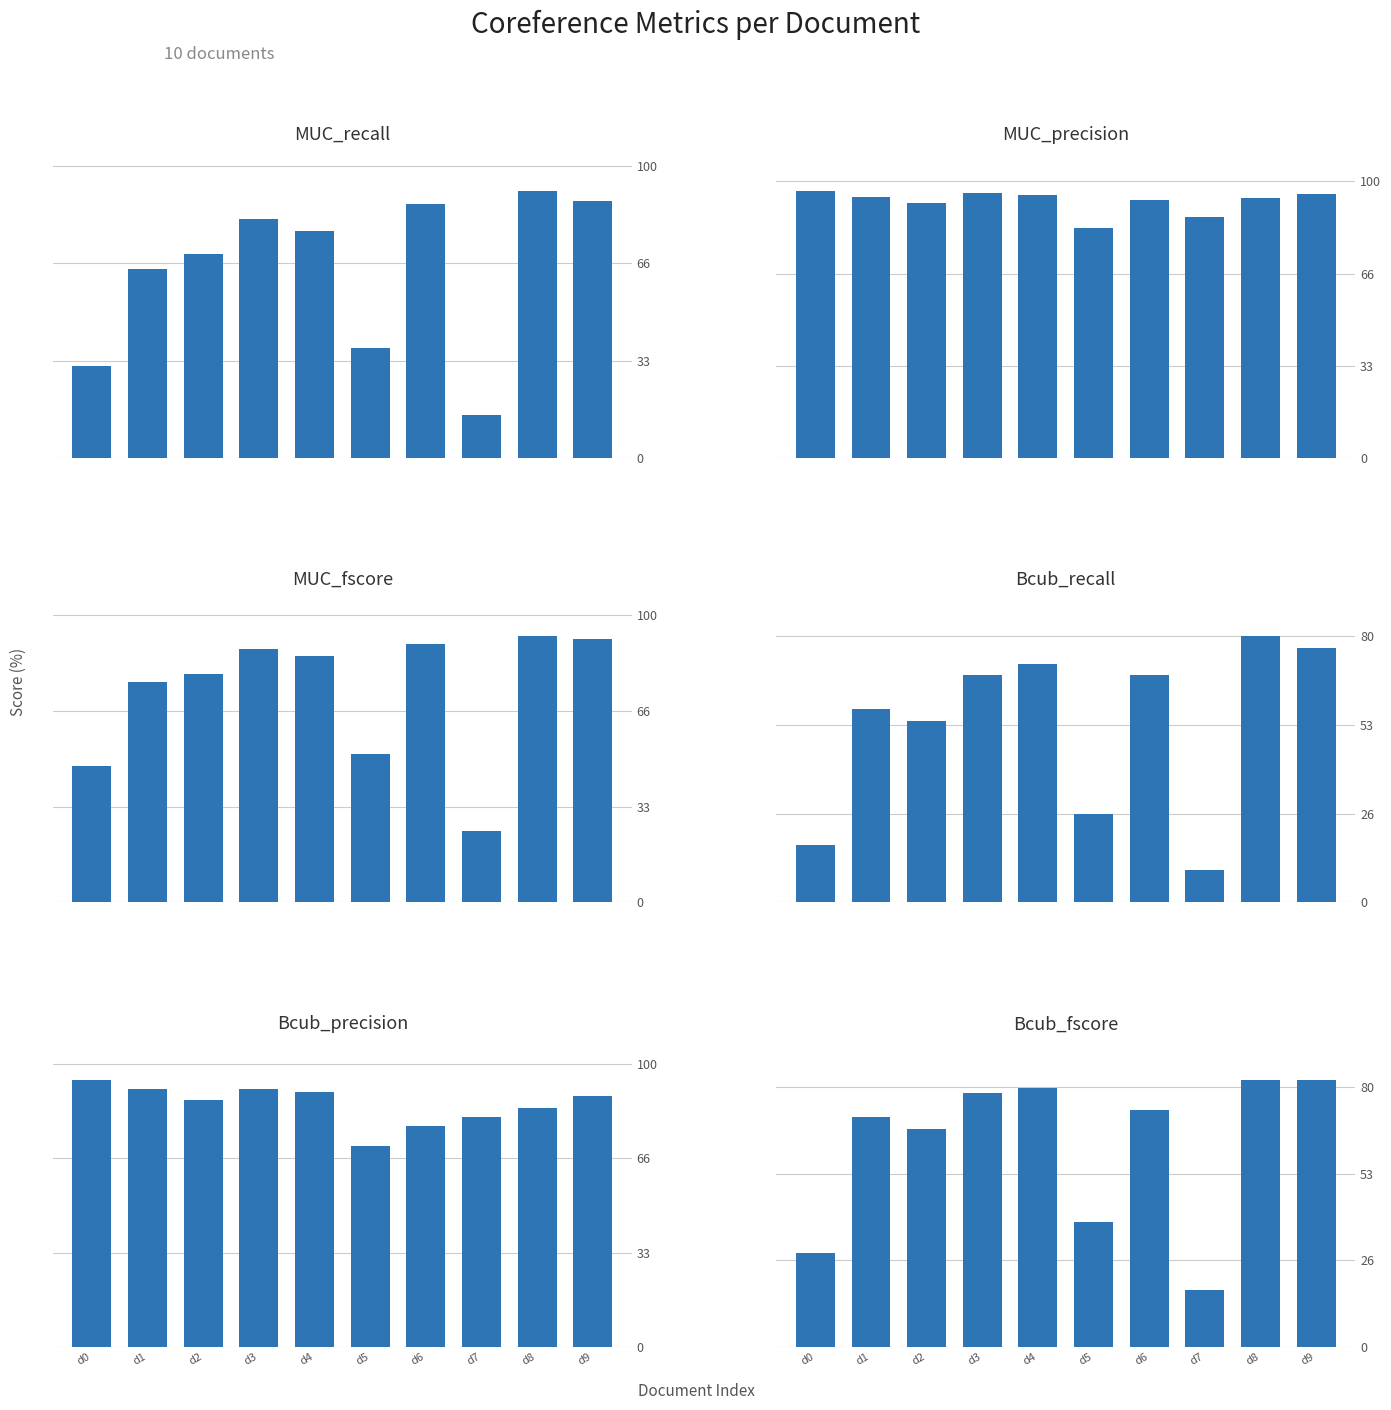

Rank the series at d1 from lowest to highest value.

Bcub_recall, MUC_recall, Bcub_fscore, MUC_fscore, Bcub_precision, MUC_precision